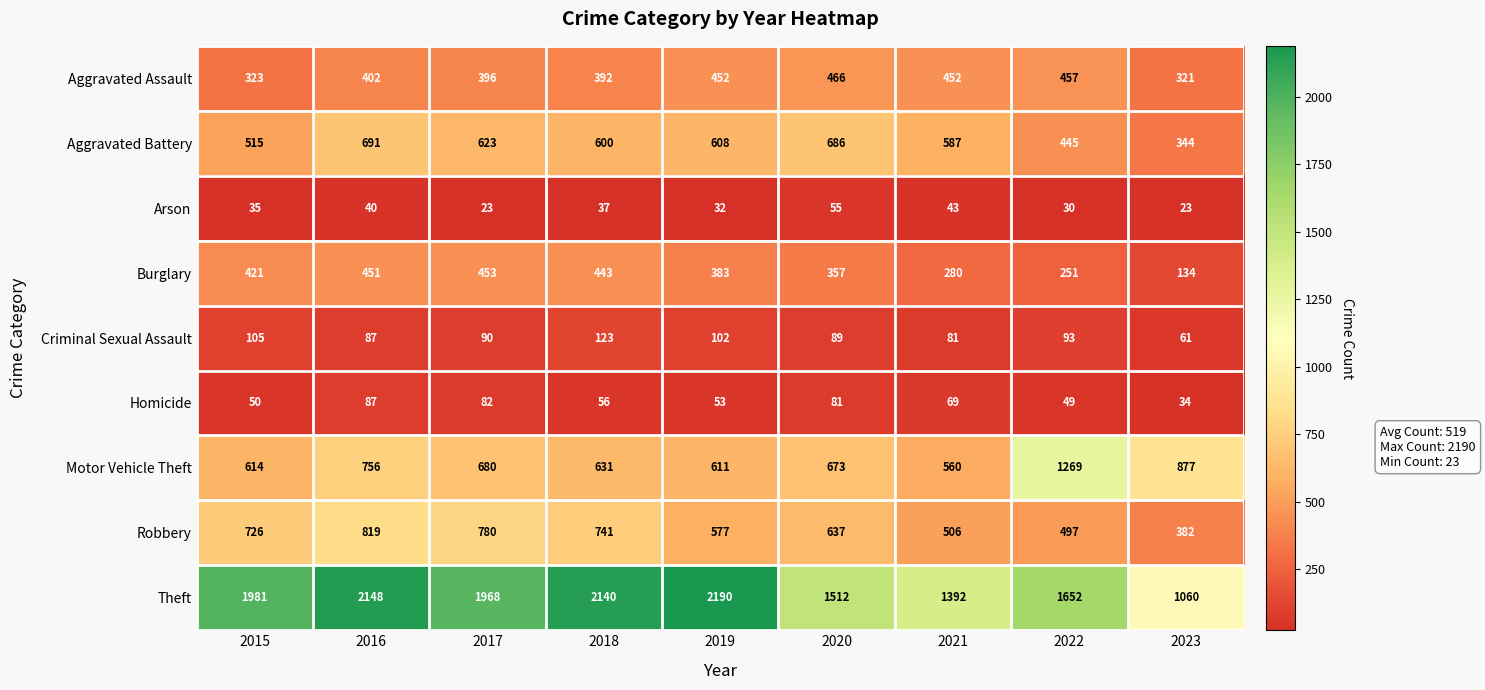

Rank the series by their maximum value, from highest to lowest.

Theft, Motor Vehicle Theft, Robbery, Aggravated Battery, Aggravated Assault, Burglary, Criminal Sexual Assault, Homicide, Arson